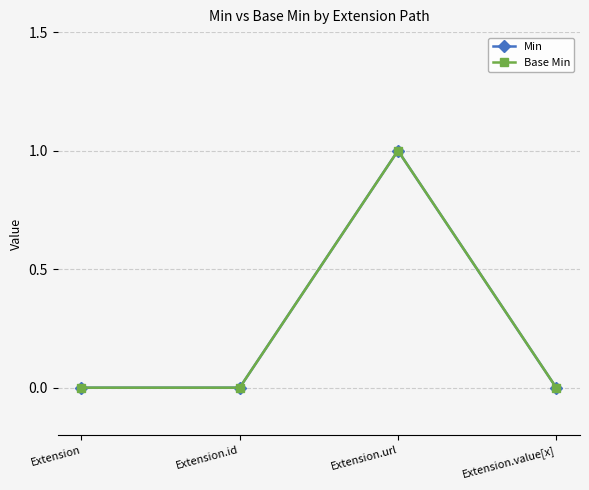

Is this an area chart (filled region under the line)?

No